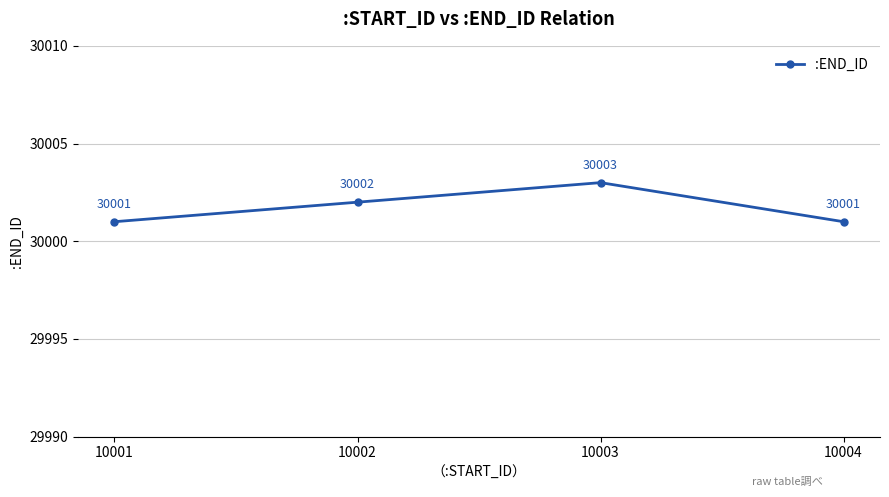

How many values are between 30001 and 30003?

4